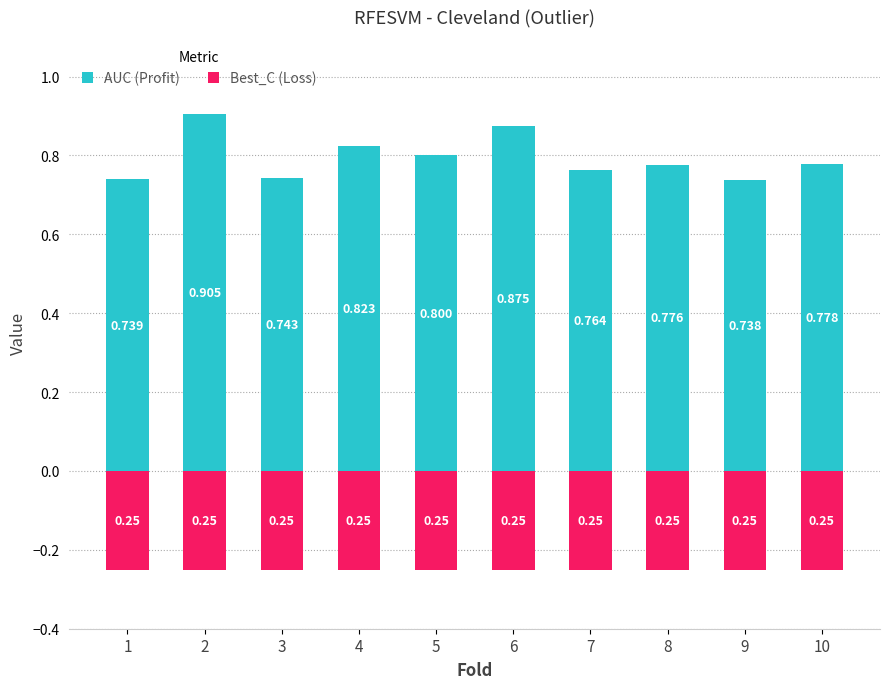

What is the sum of all AUC (Profit) values?

7.9